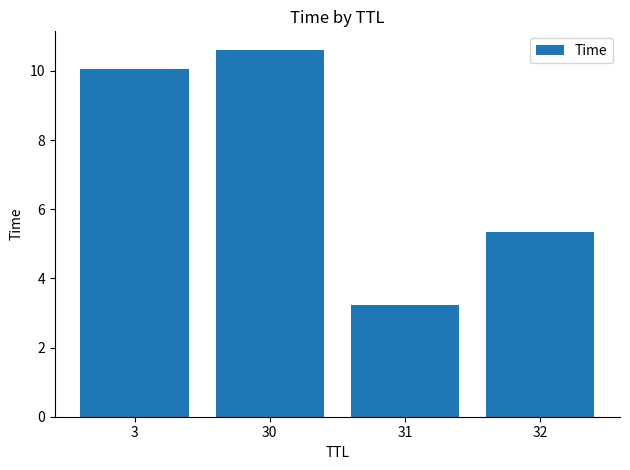

Count the number of categories in the chart.

4